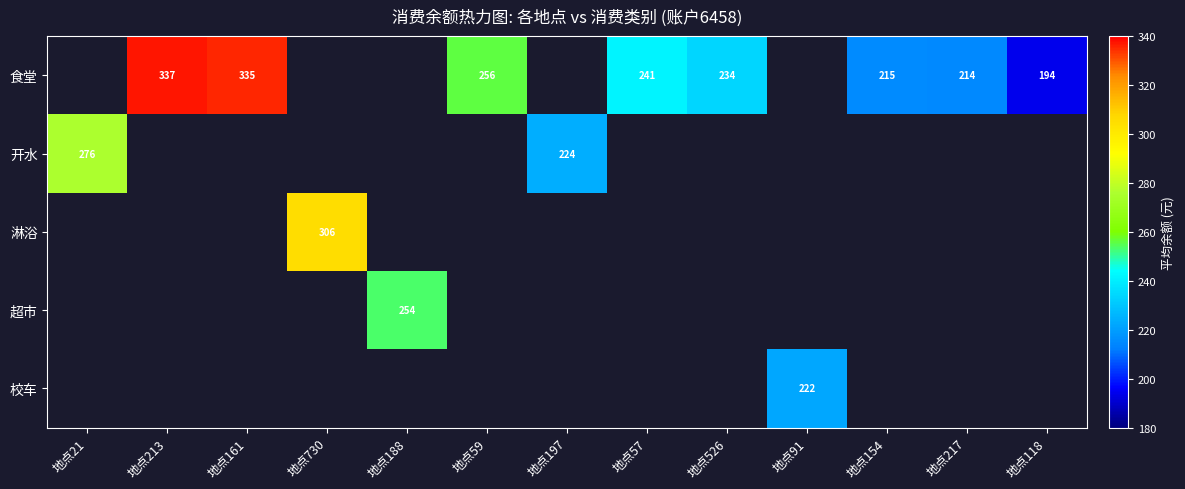

What is the maximum value for 开水?

275.8